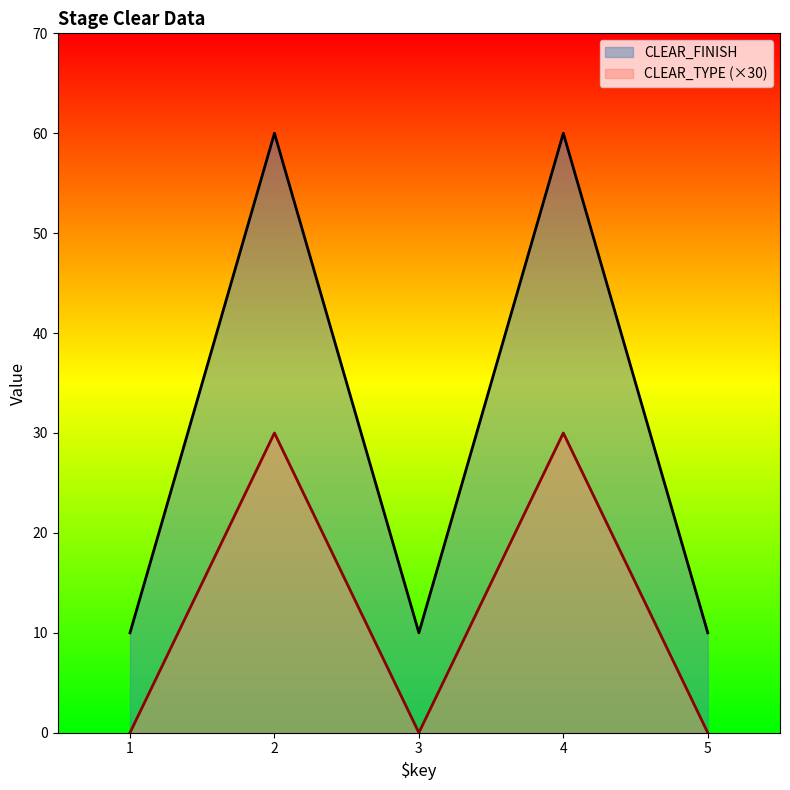

Reading left to right, transcribe all the data shown in this chart.

CLEAR_TYPE: 1=0	2=30	3=0	4=30	5=0
CLEAR_FINISH: 1=10	2=60	3=10	4=60	5=10